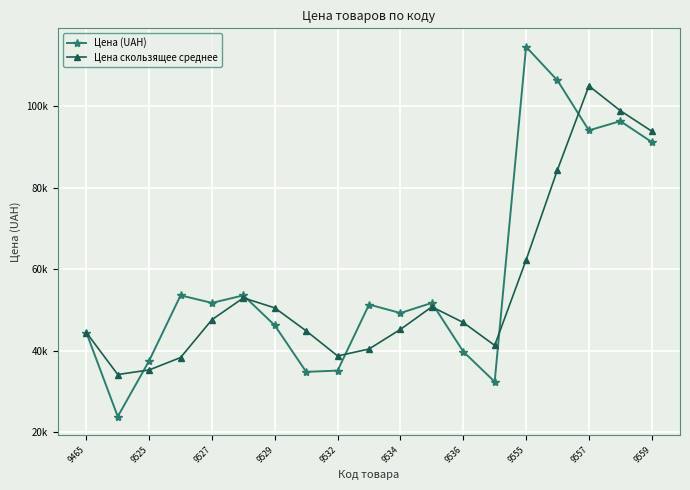

After their last crossing, which series has the higher values: Цена скользящее среднее or Цена (UAH)?

Цена скользящее среднее